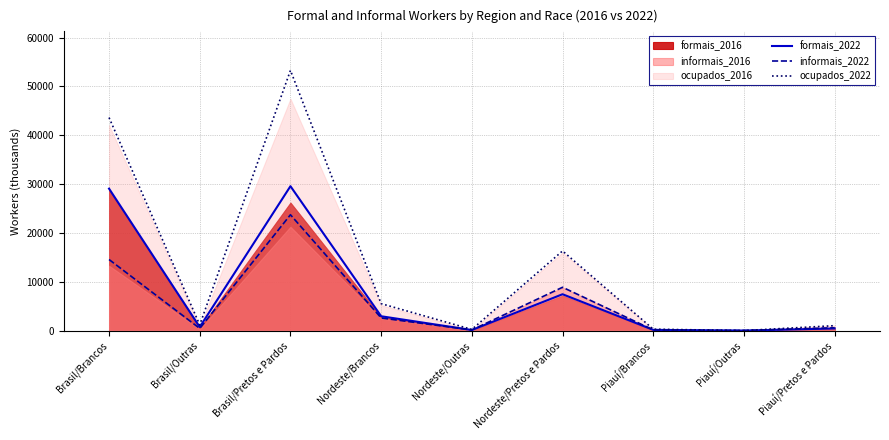

What is the value of the ocupados_2022 point at the 3rd from the left?

53273.3